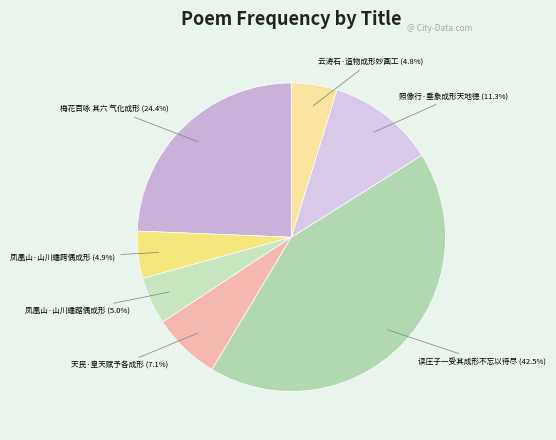

How many slices are in this pie chart?

7